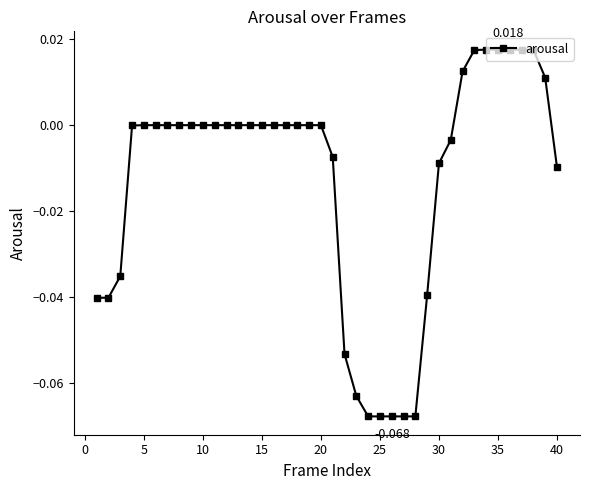

How many lines are shown in the chart?

1